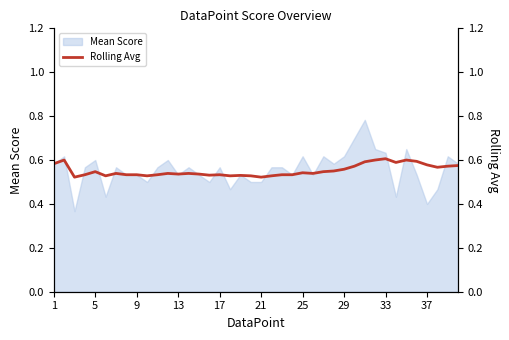

How many interior local peaks (higher than both neighbors) does the data have?

10